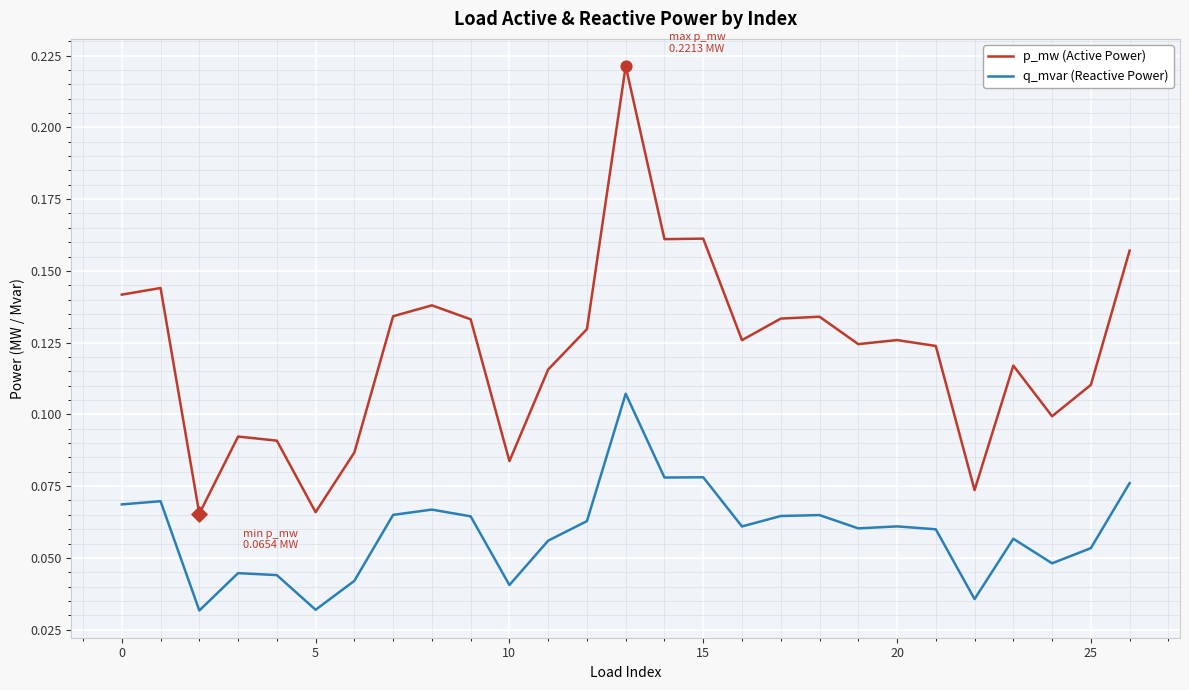

At how many categories does at least one series exceed 0?

27